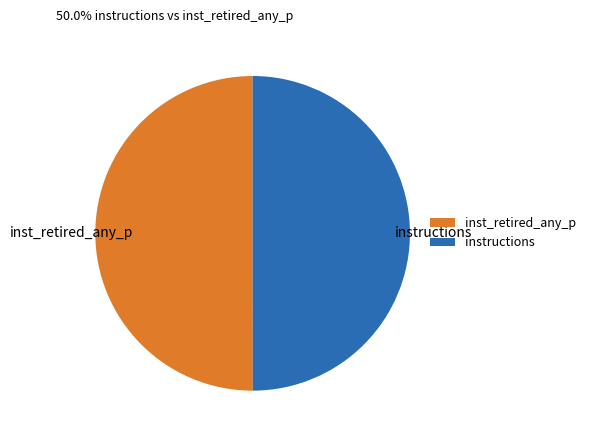

What is the ratio of the value at instructions to the value at inst_retired_any_p?

1.0